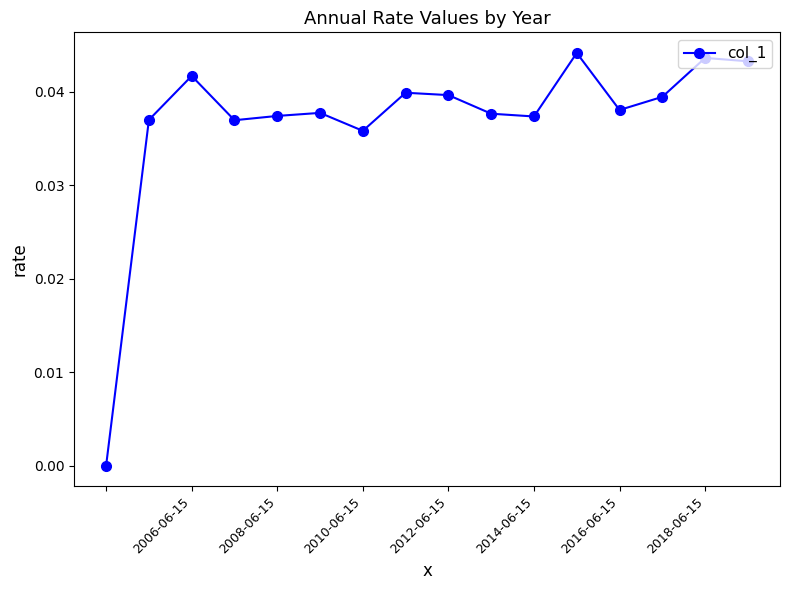

What is the sum of all values?

0.6